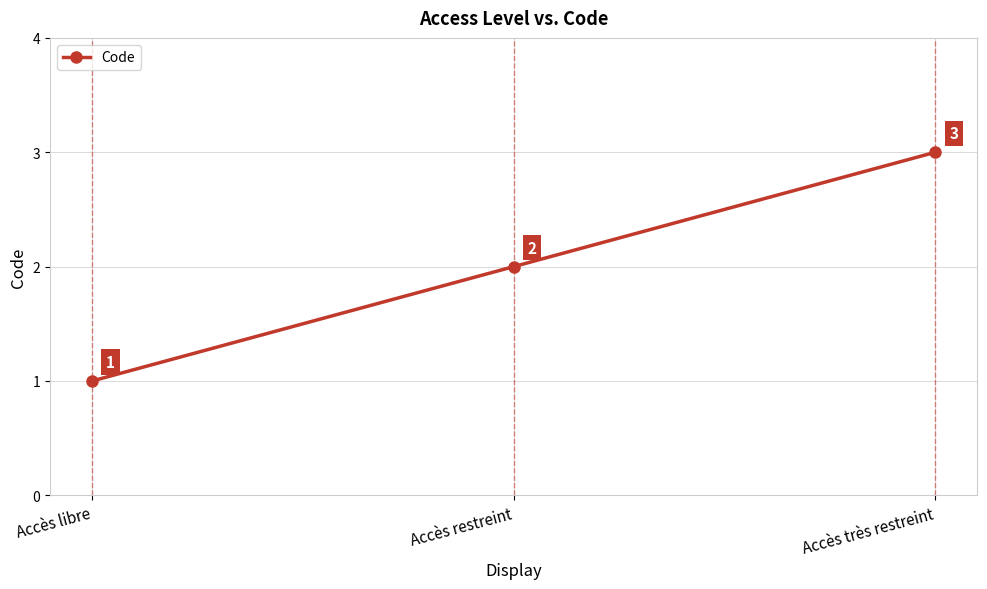

Is this an area chart (filled region under the line)?

No